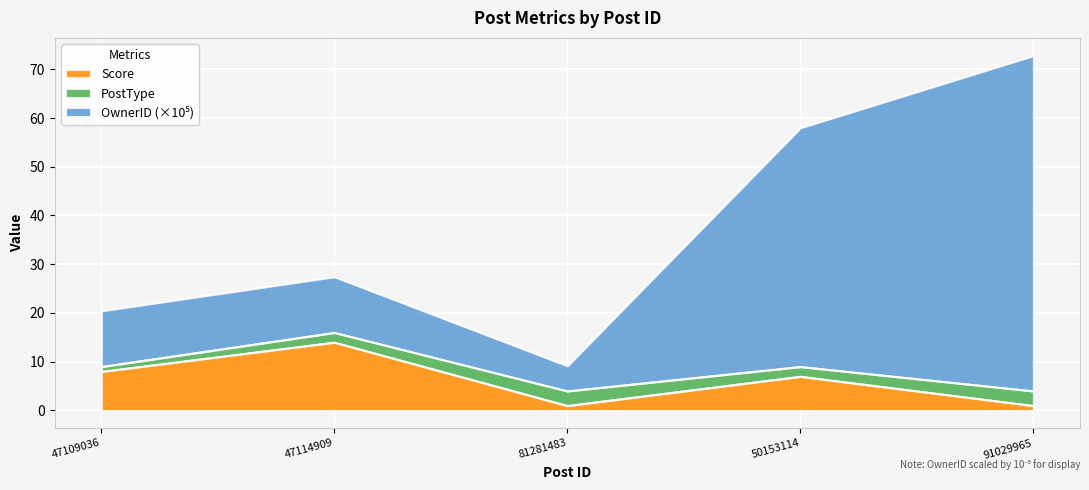

At which category does the chart reach its peak across all series?

91029965